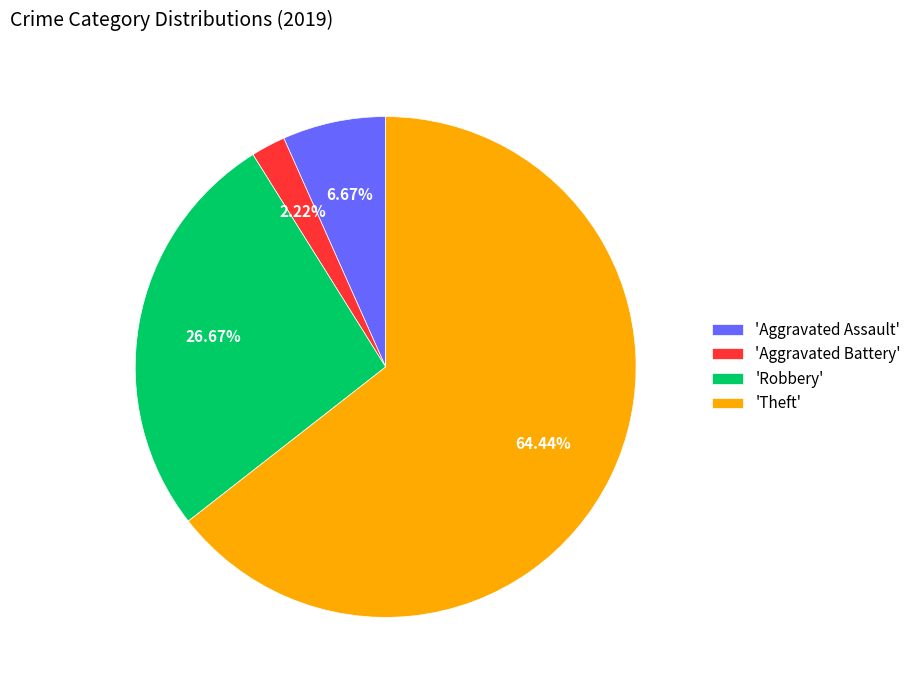

Which has a higher value, 'Theft' or 'Robbery'?

'Theft'